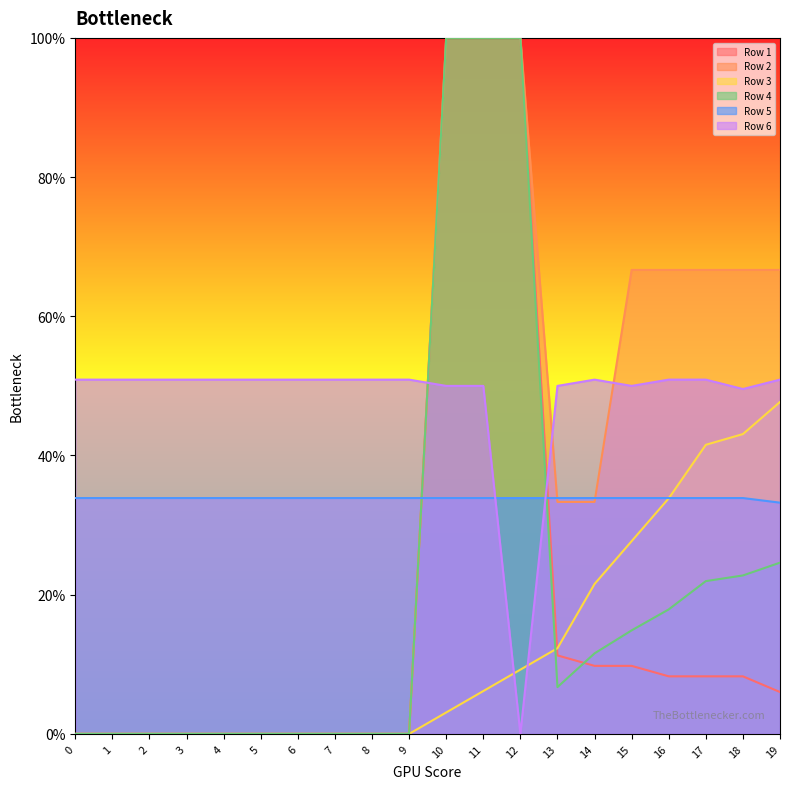

What is the difference between the maximum and minimum values in the Row 3 series?

0.5